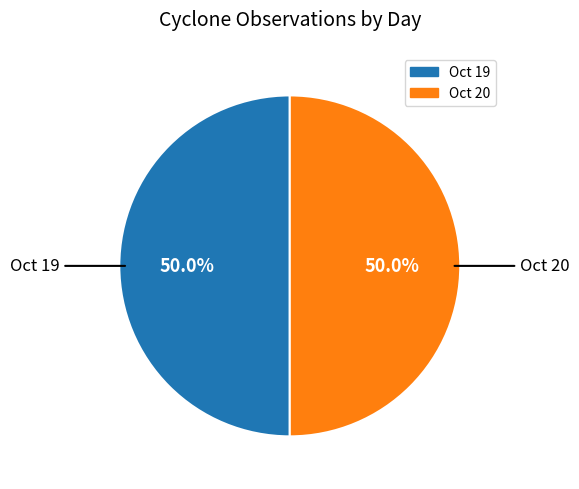

Approximately how many times larger is the value at Oct 19 compared to Oct 20?

1.0